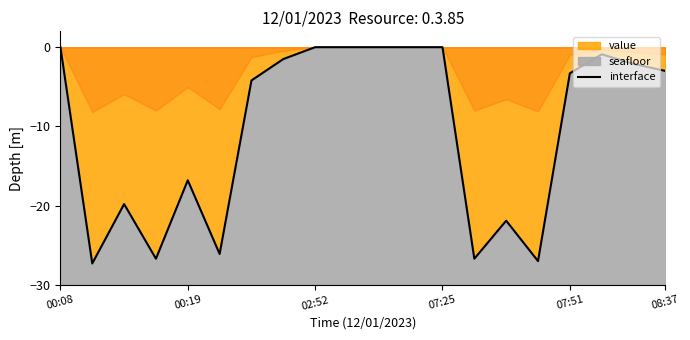

The chart shows a value of 0.0 at 9. True or false?

True